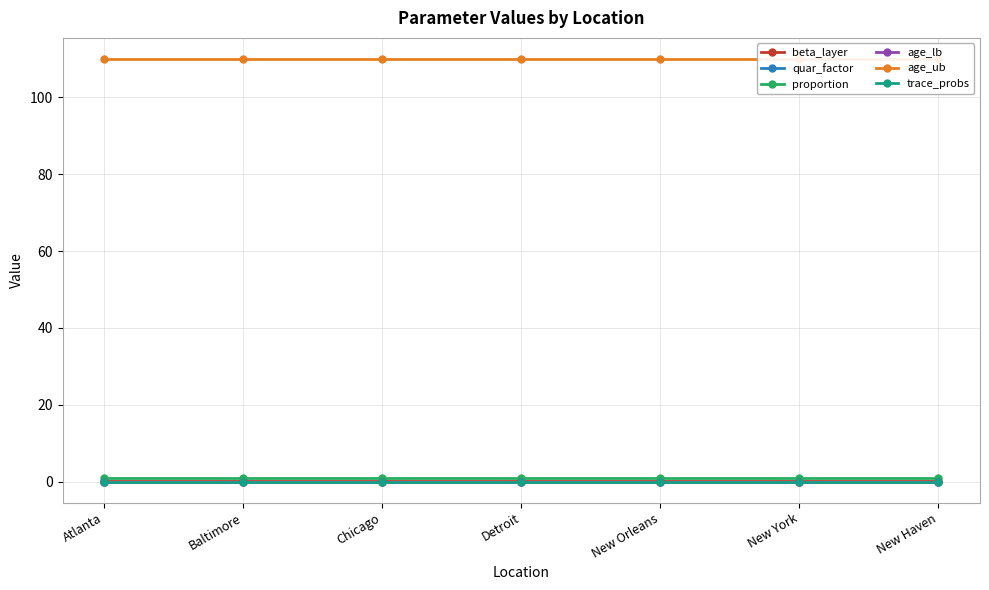

At which category is the sum across all series the highest?

Atlanta